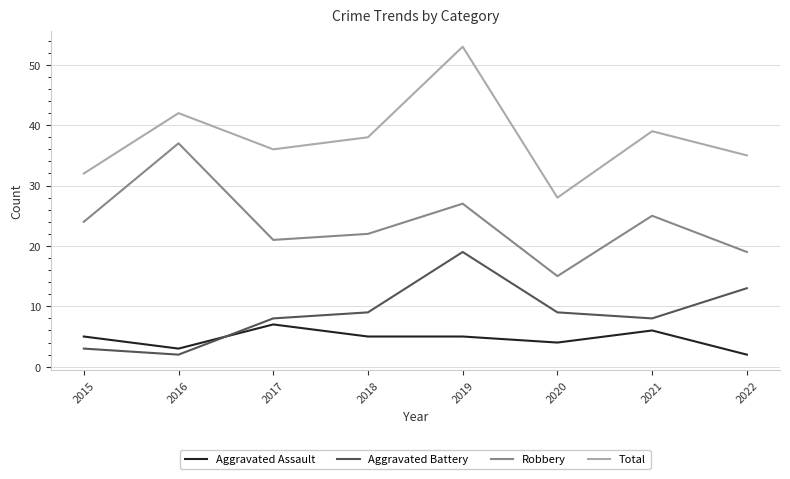

At which category does the chart reach its peak across all series?

2019